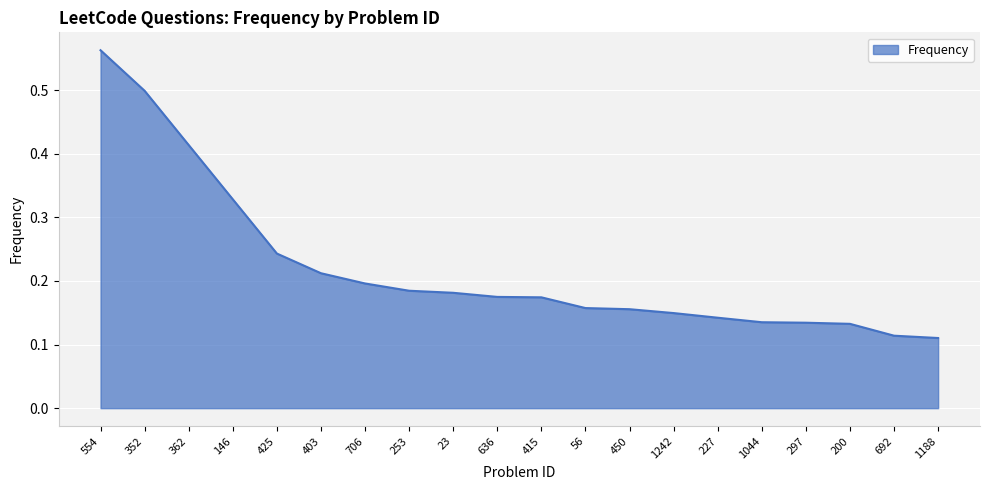

What is the difference between the maximum and minimum values?

0.5